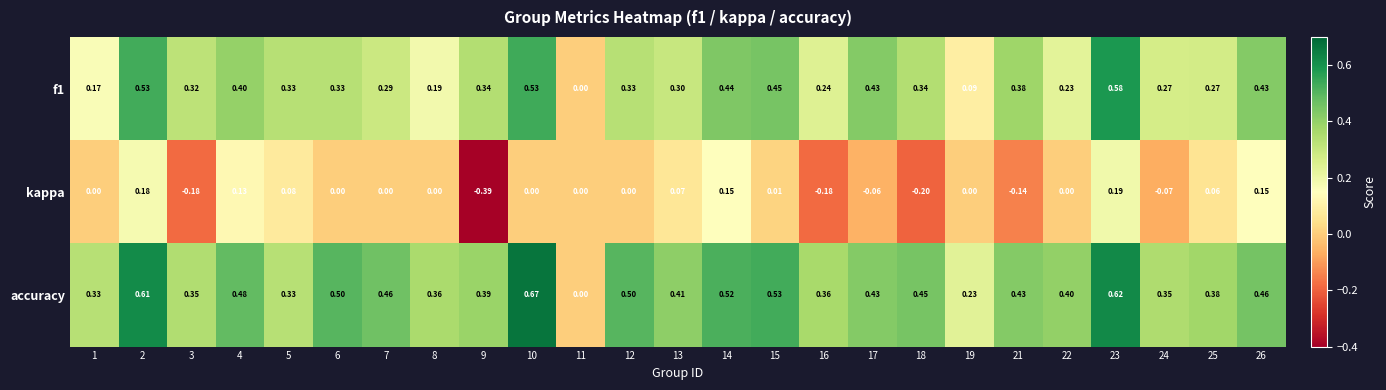

Between 11 and 19, which series saw the biggest shift?

accuracy